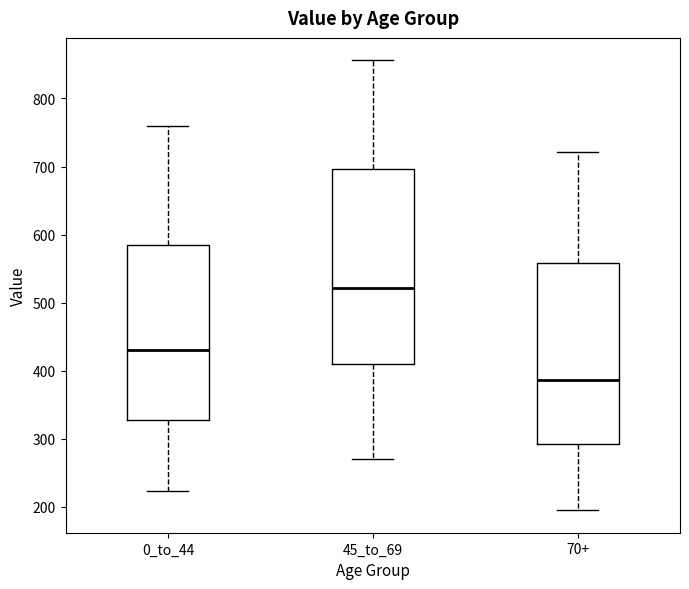

Which box is the tallest, from its lower edge to its upper edge?

45_to_69